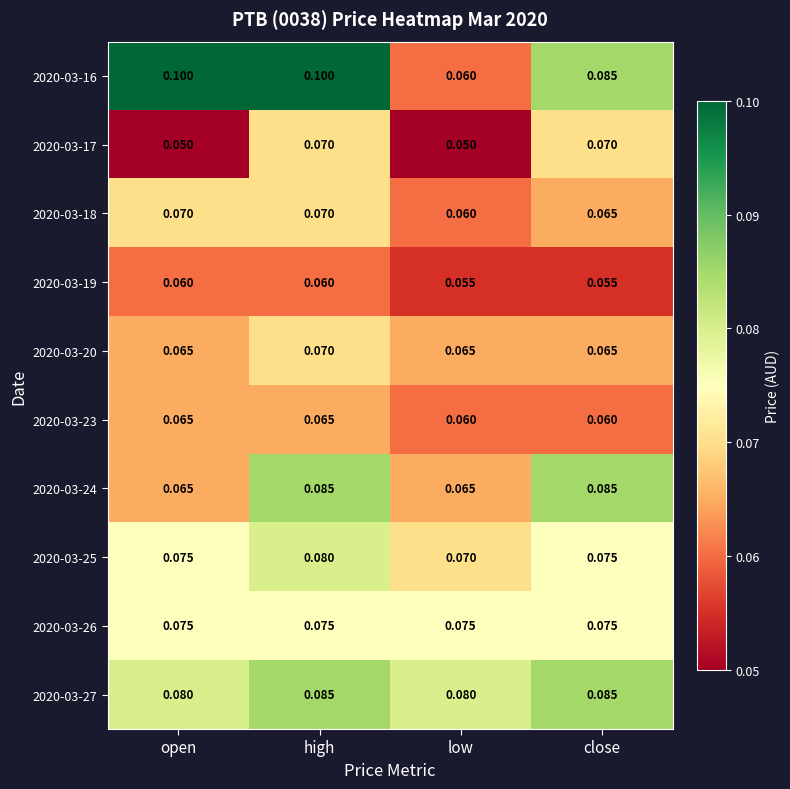

At which category is the sum across all series the highest?

high